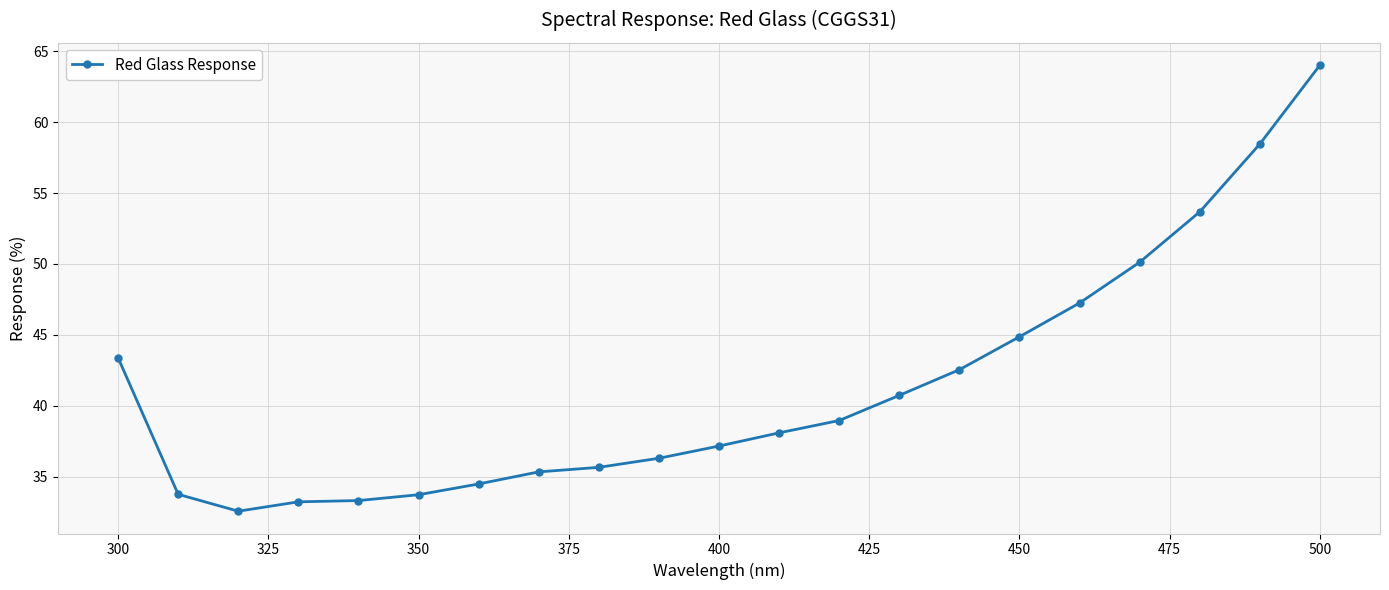

How many series are shown in this chart?

1